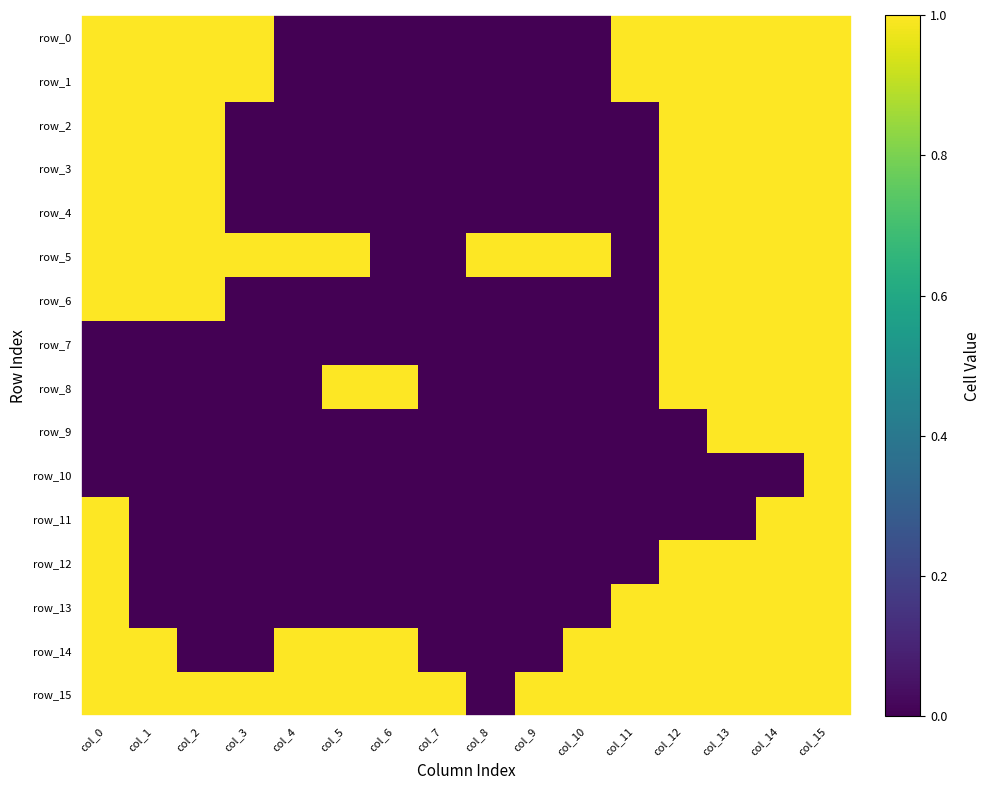

What value does the row_12 series have at col_13?

1